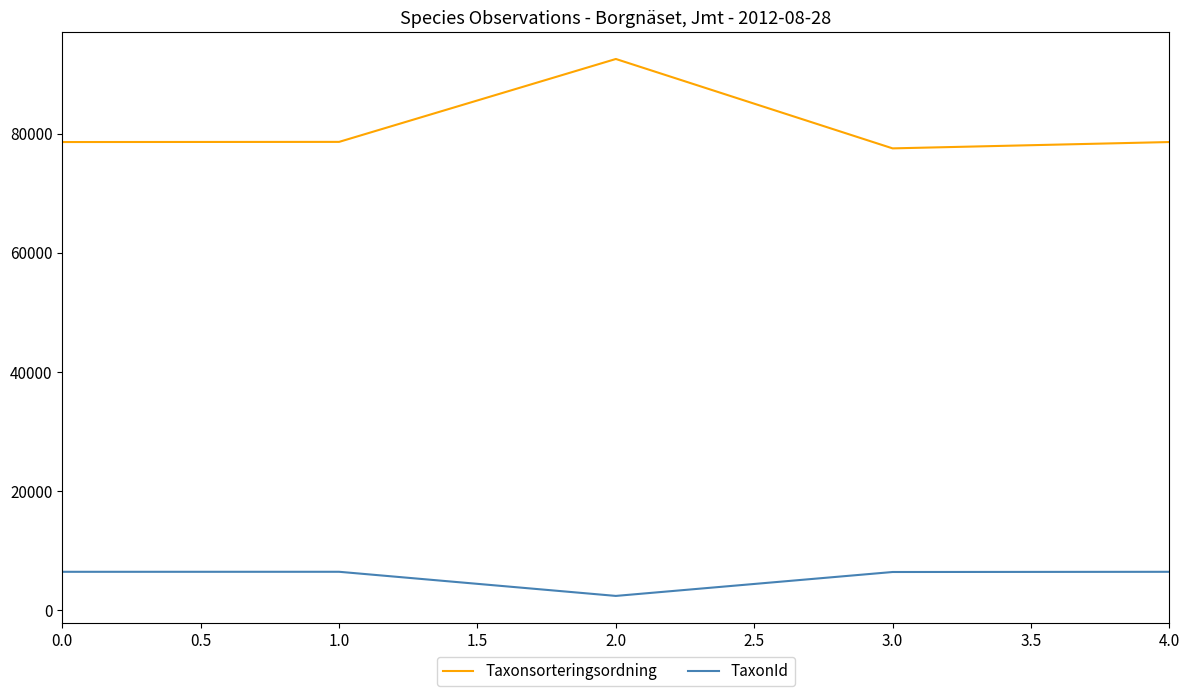

Which series has the widest spread of values?

Taxonsorteringsordning